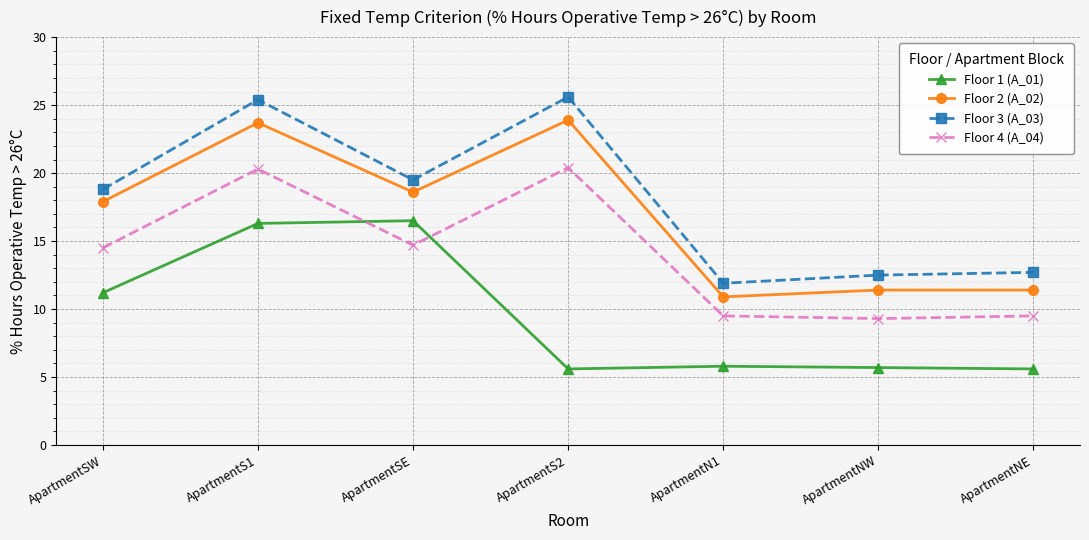

What is the label of the 7th point from the right?

ApartmentSW